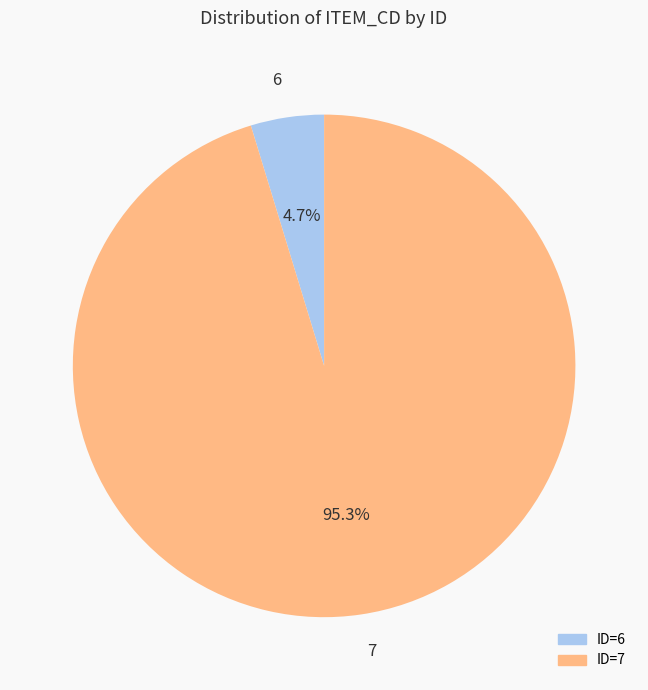

What portion of the pie excludes 6?

95.3%